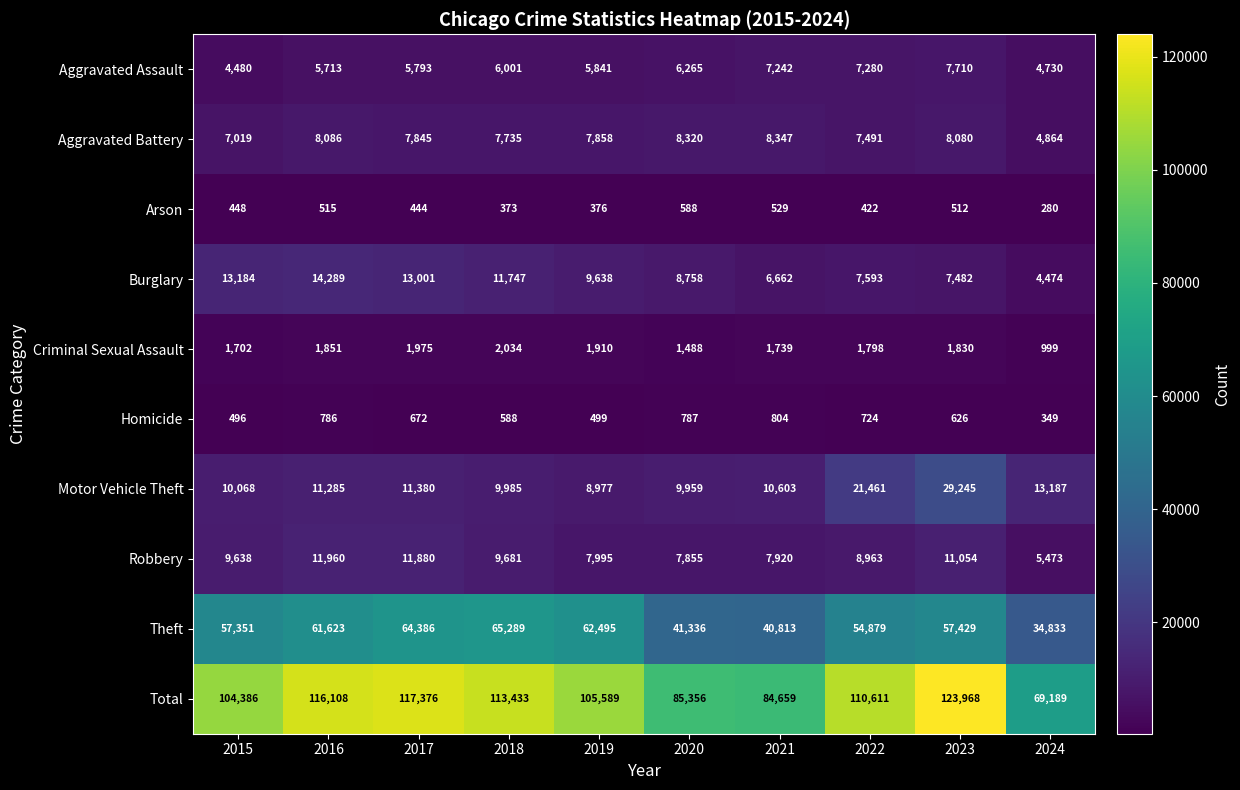

What is the difference between the maximum and second lowest values in the Arson series?

215